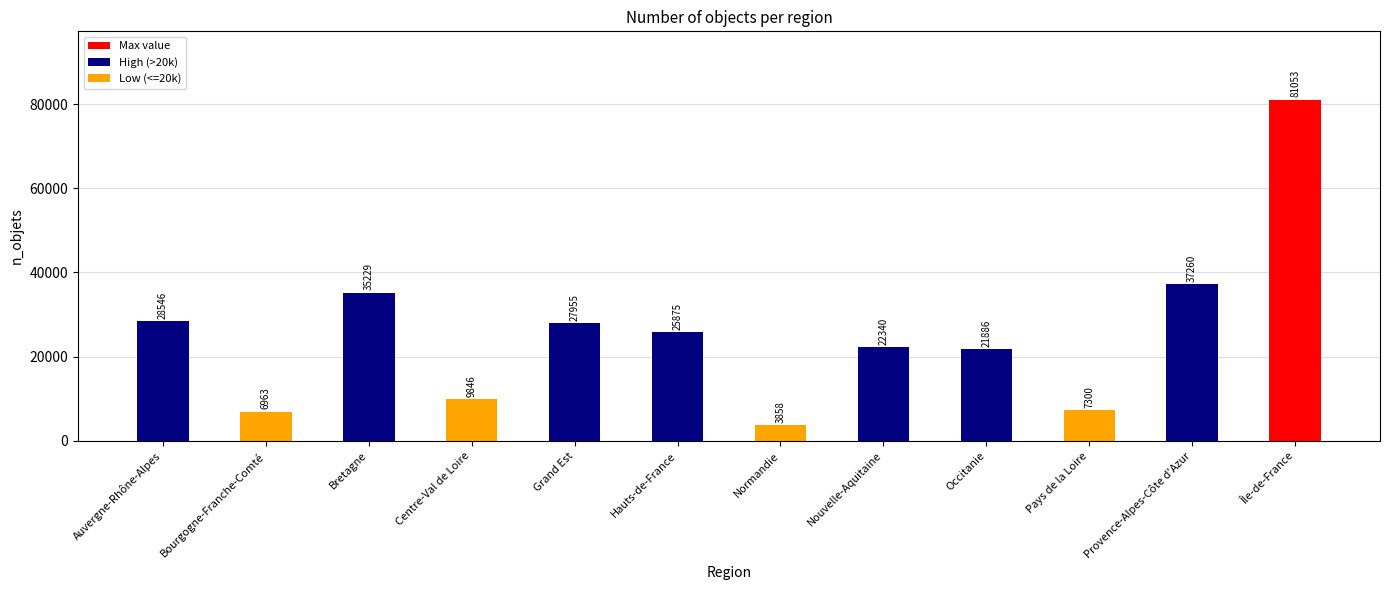

At which label is the value closest to 42455?

Provence-Alpes-Côte d'Azur